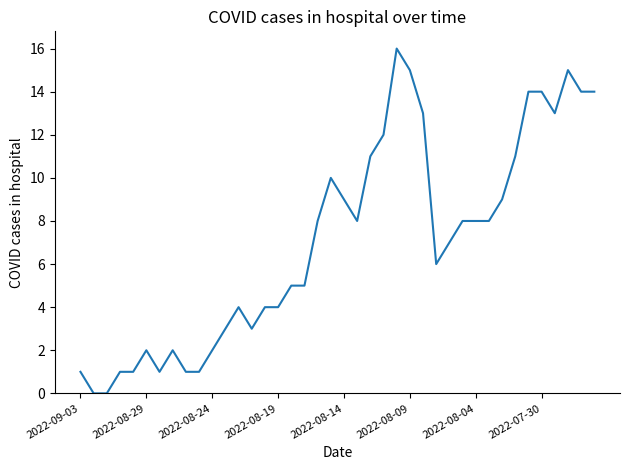

What is the maximum value shown in the chart?

16